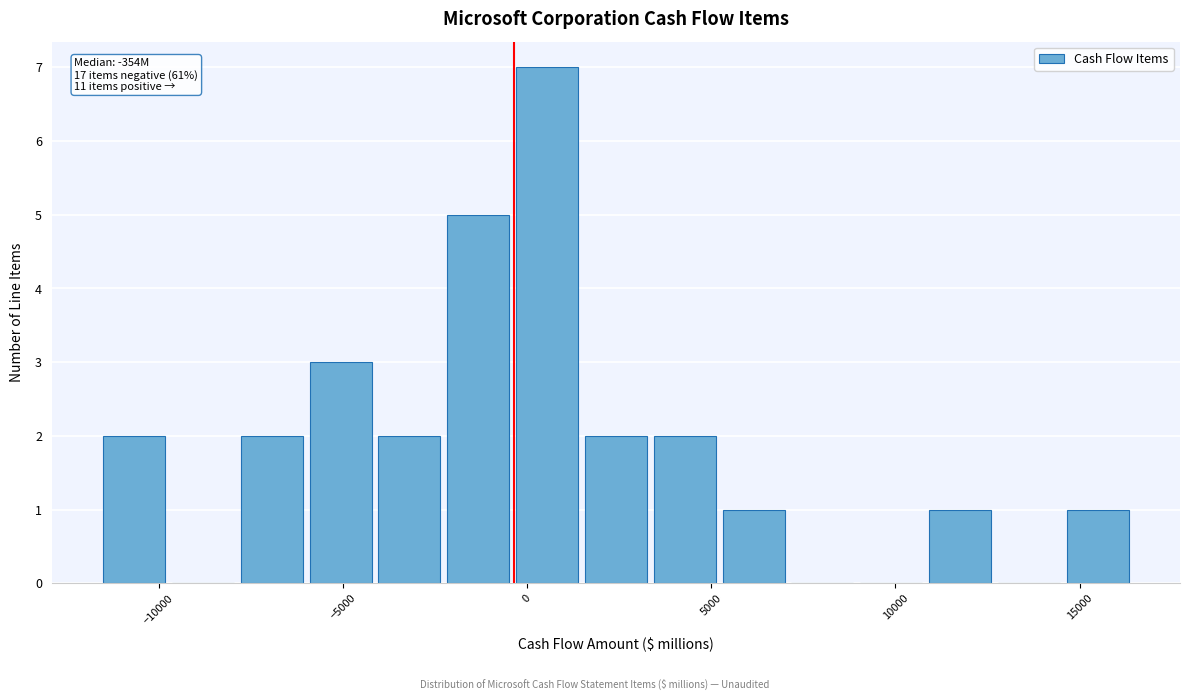

Read against the x-axis, roughly where is the centre of the tallest bar?

500